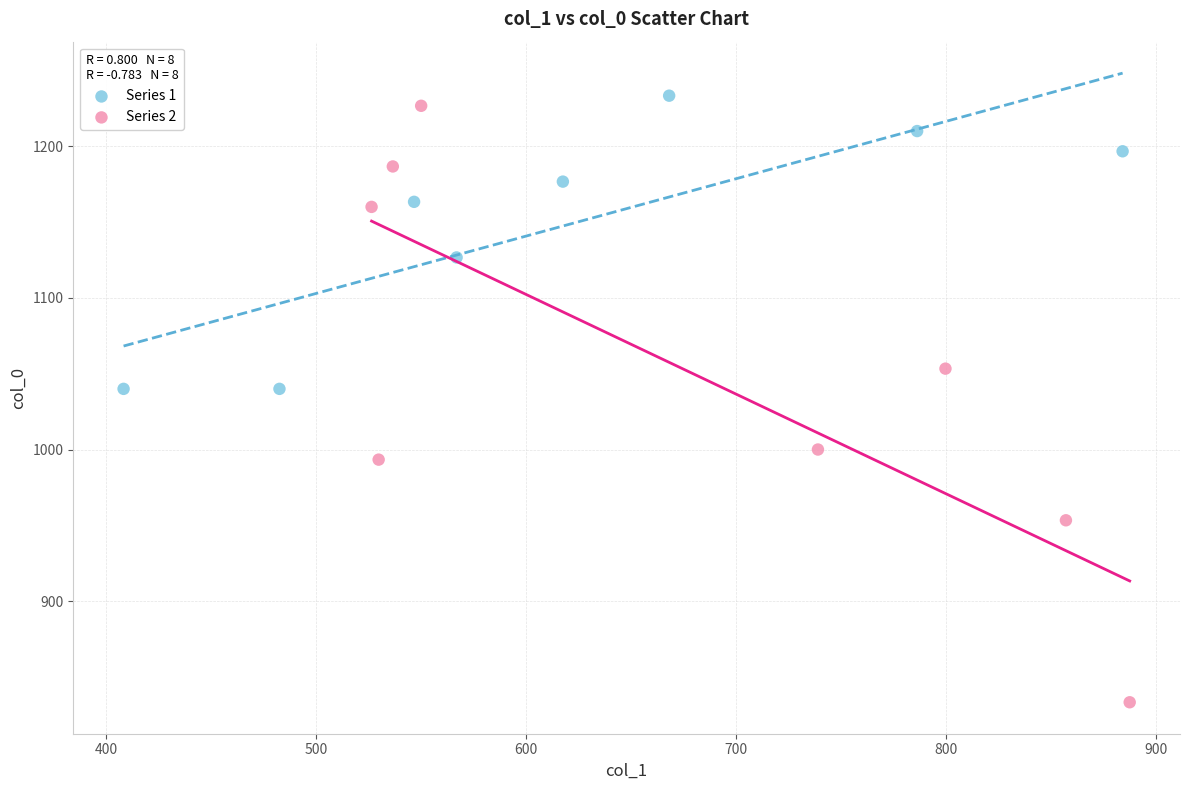

What are all the series names shown in the legend?

Series 1, Series 2